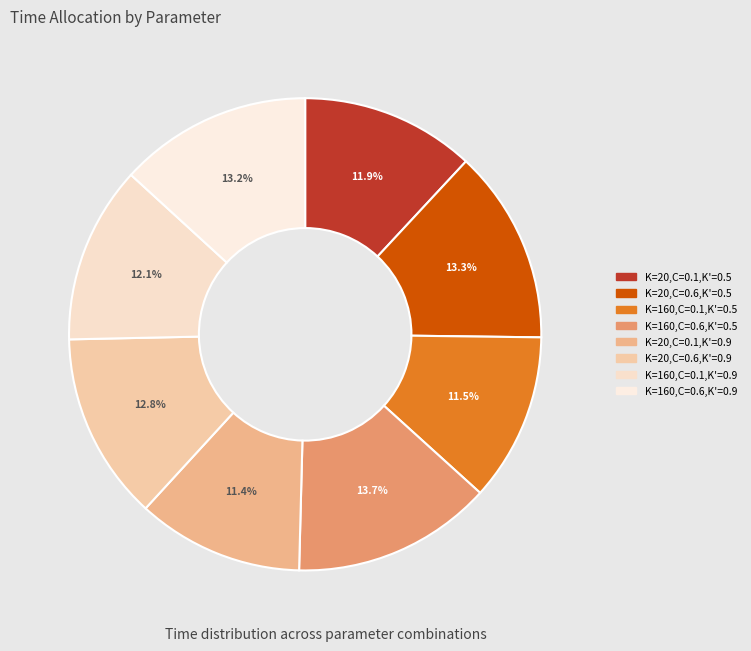

Is there a majority slice in this chart?

No